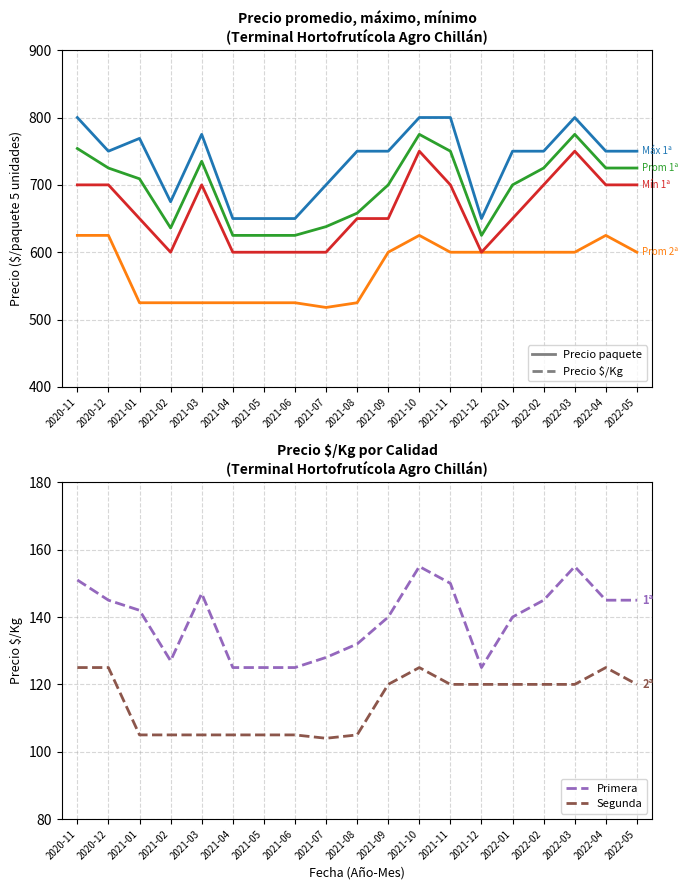

In Precio $/Kg - Primera, how many points are higher than both neighbors (excluding endpoints)?

3